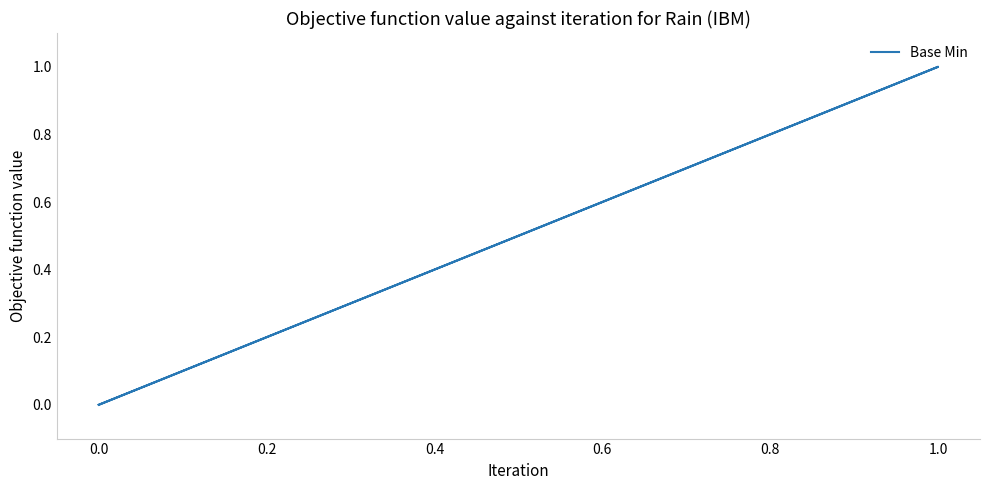

How many data points are above 0?

1